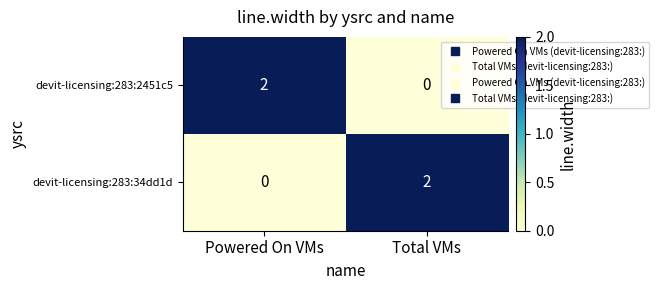

True or false: devit-licensing:283:34dd1d has a value of 1 at Total VMs.

False